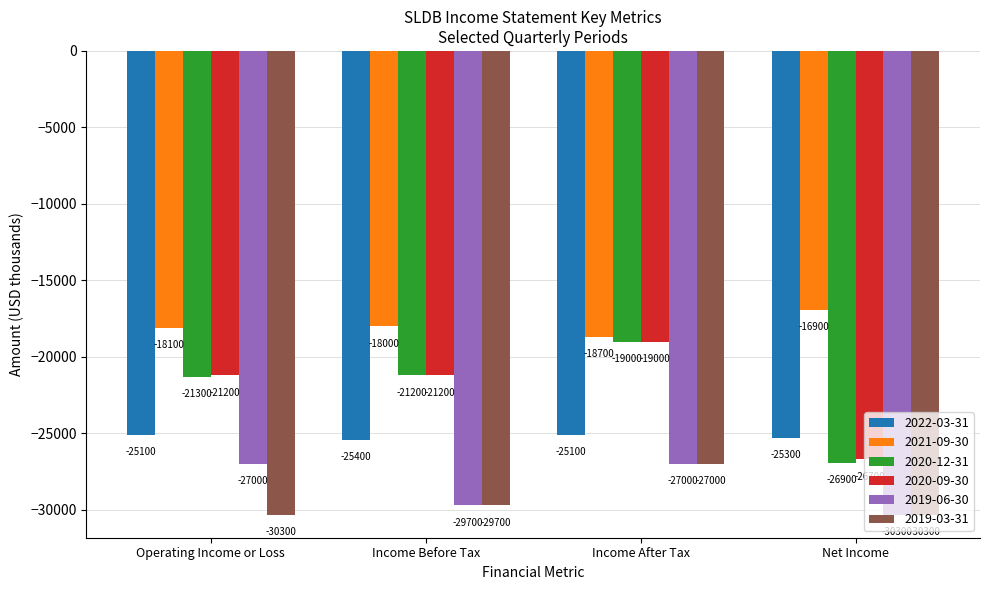

Which series changed the most between Operating Income or Loss and Net Income?

2020-12-31